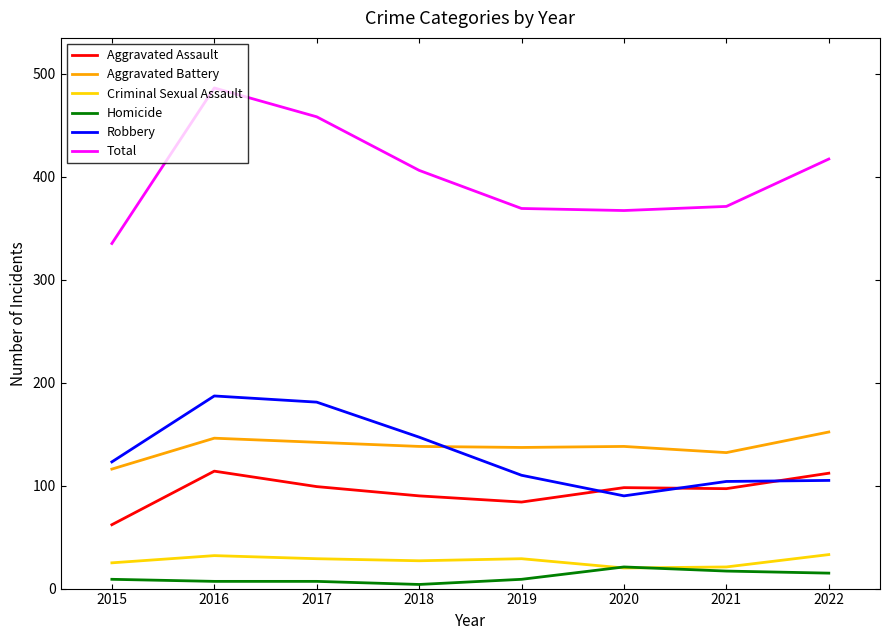

What is the sum of all Total values?

3209